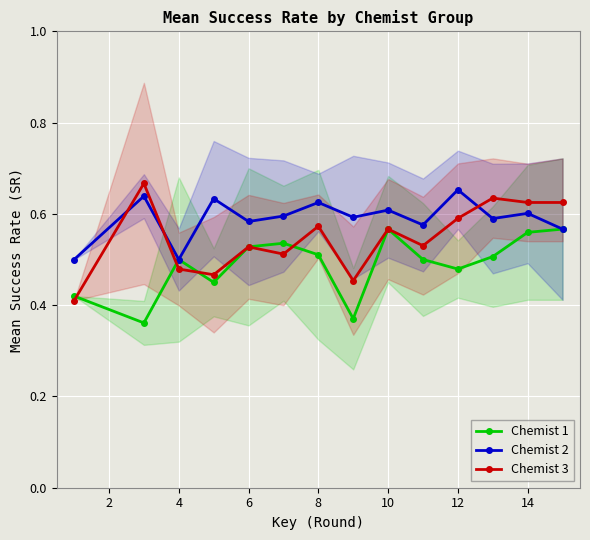

True or false: Chemist 3 and Chemist 2 intersect in this chart.

True